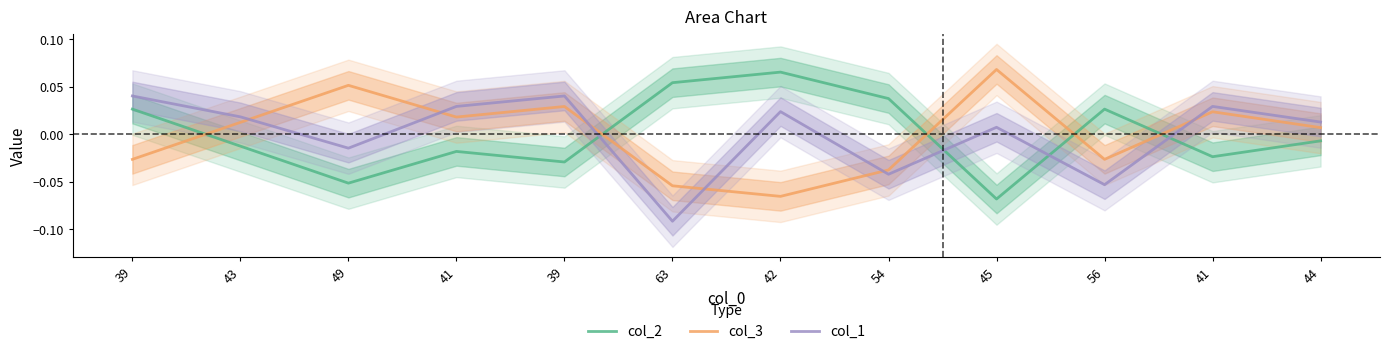

Count the number of data series in this chart.

3